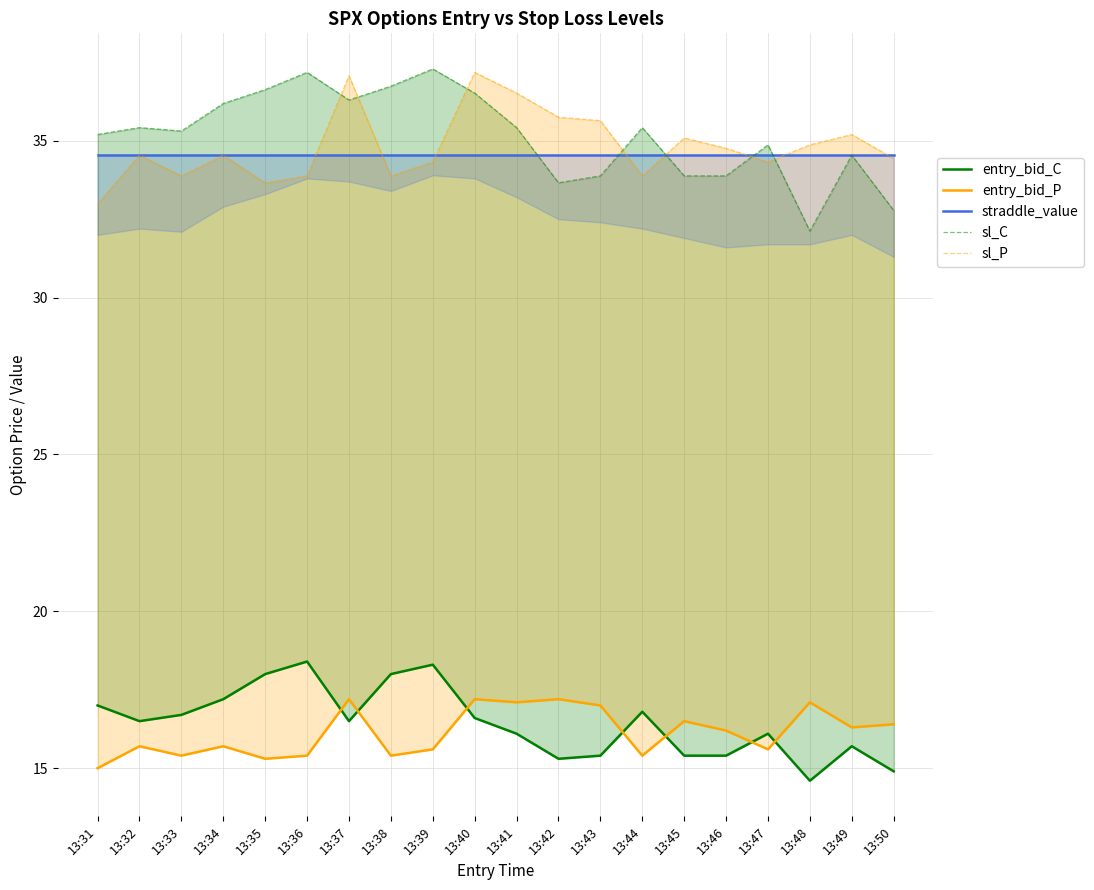

At 13:46, list the series in order from largest to smallest.

sl_P, straddle_value, sl_C, entry_bid_P, entry_bid_C